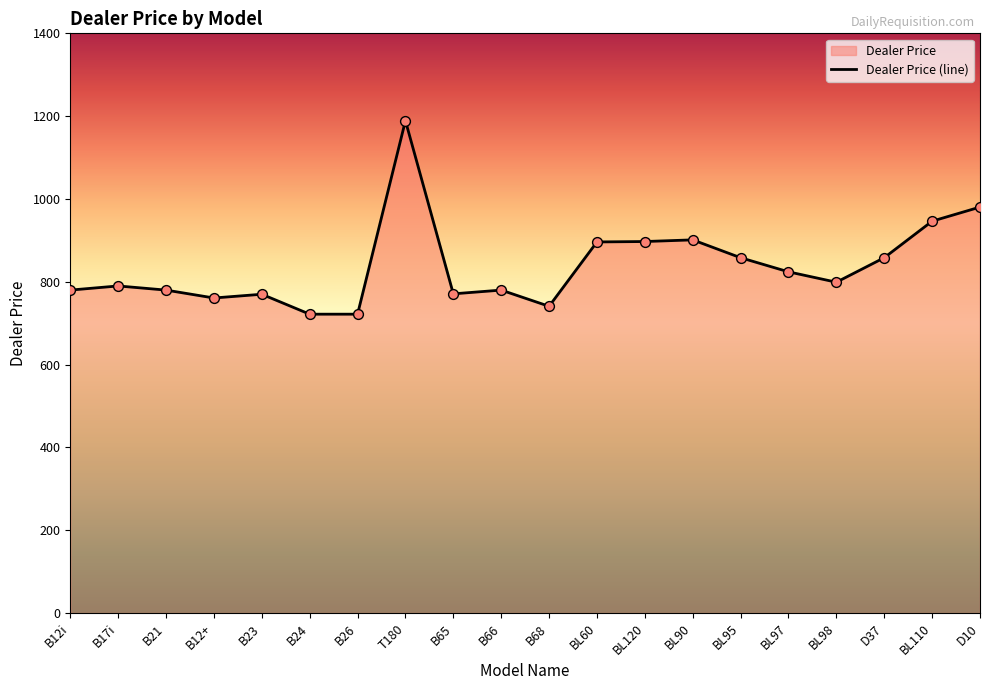

Which has a higher value, B12i or D10?

D10